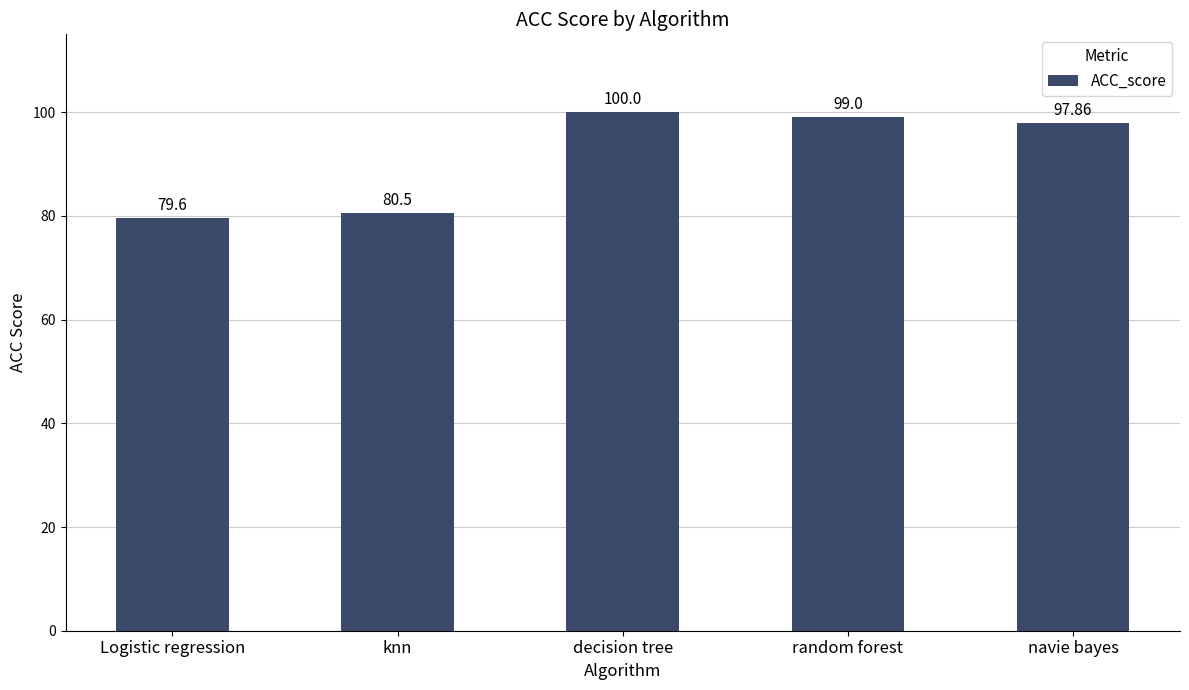

What is the label of the 1st bar from the right?

navie bayes